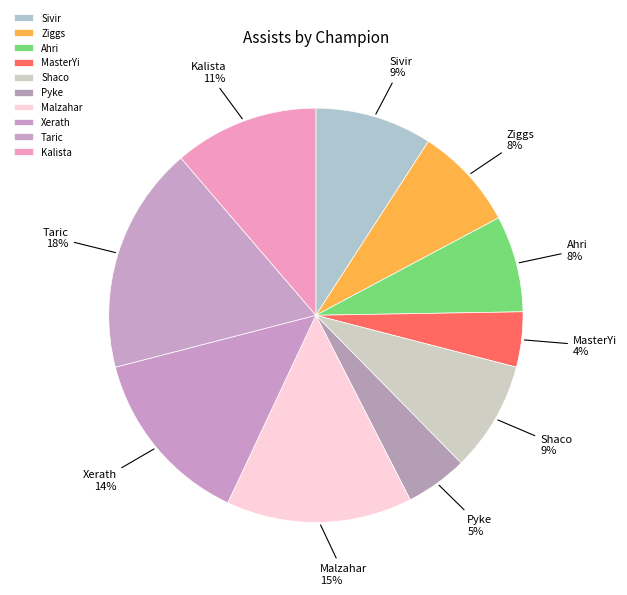

Between Pyke and MasterYi, which is larger?

Pyke